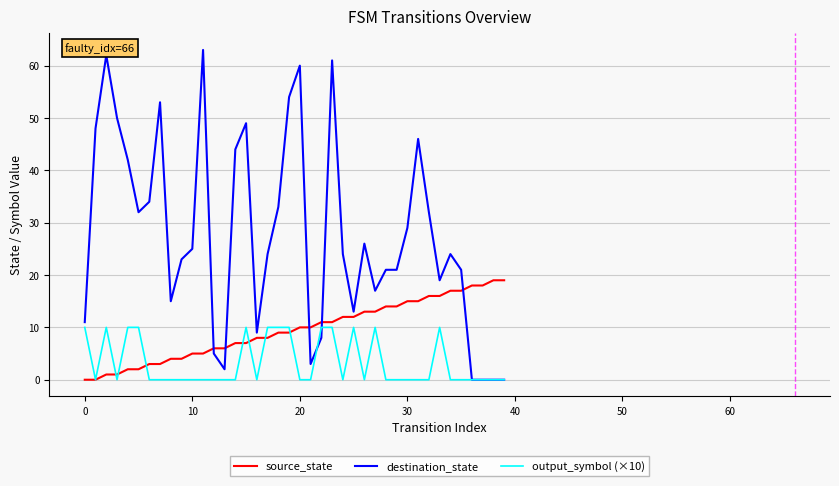

Rank the series by their maximum value, from lowest to highest.

output_symbol (×10), source_state, destination_state